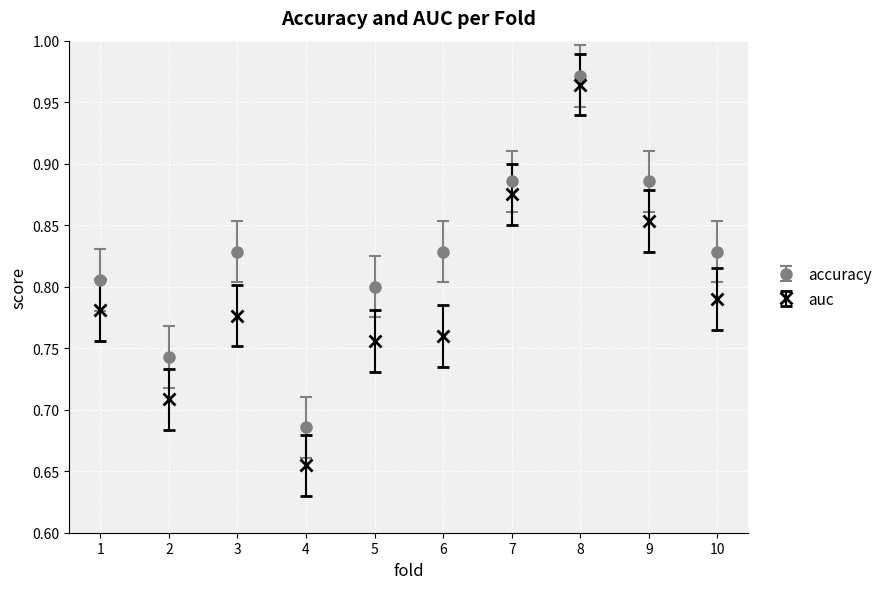

Which series has the largest range (max minus min)?

auc